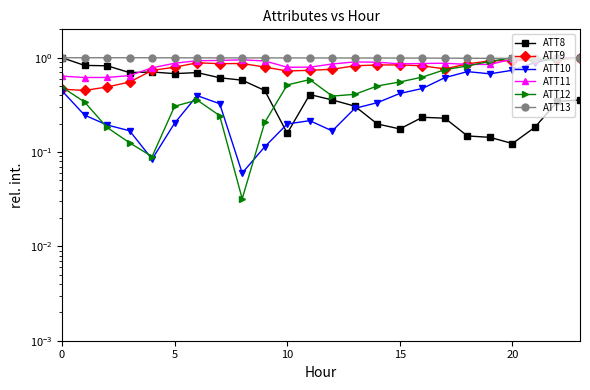

What is the difference between the maximum and minimum values in the ATT12 series?

1.0